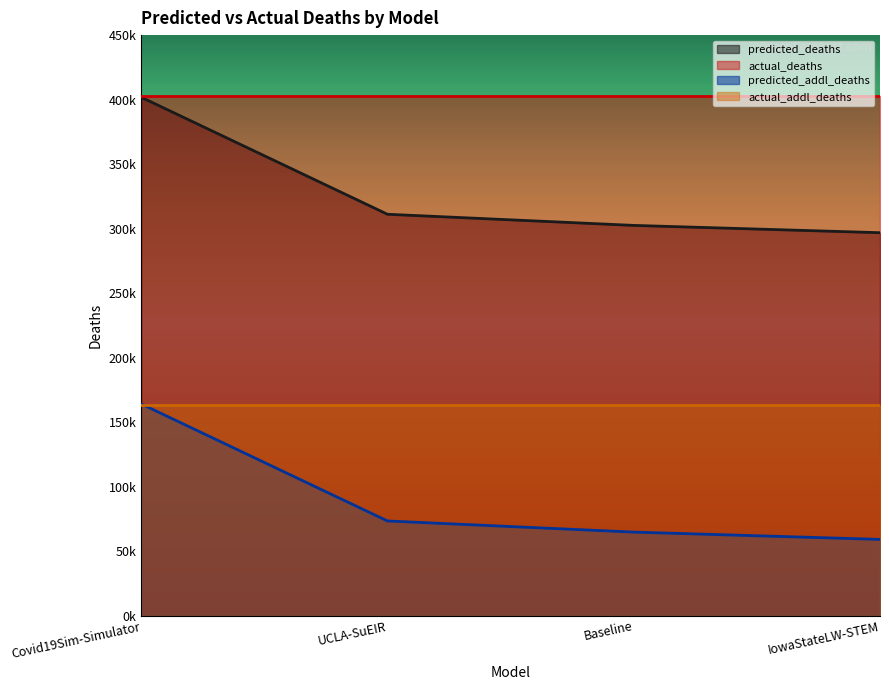

At which category is the sum across all series the highest?

Covid19Sim-Simulator